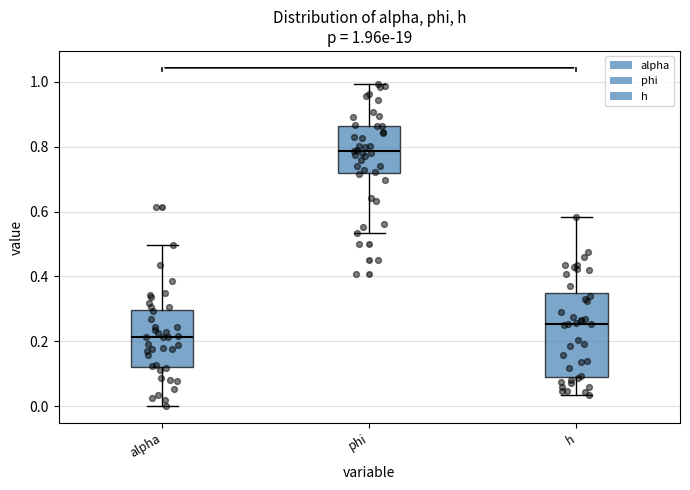

Which box has the lowest median line?

alpha